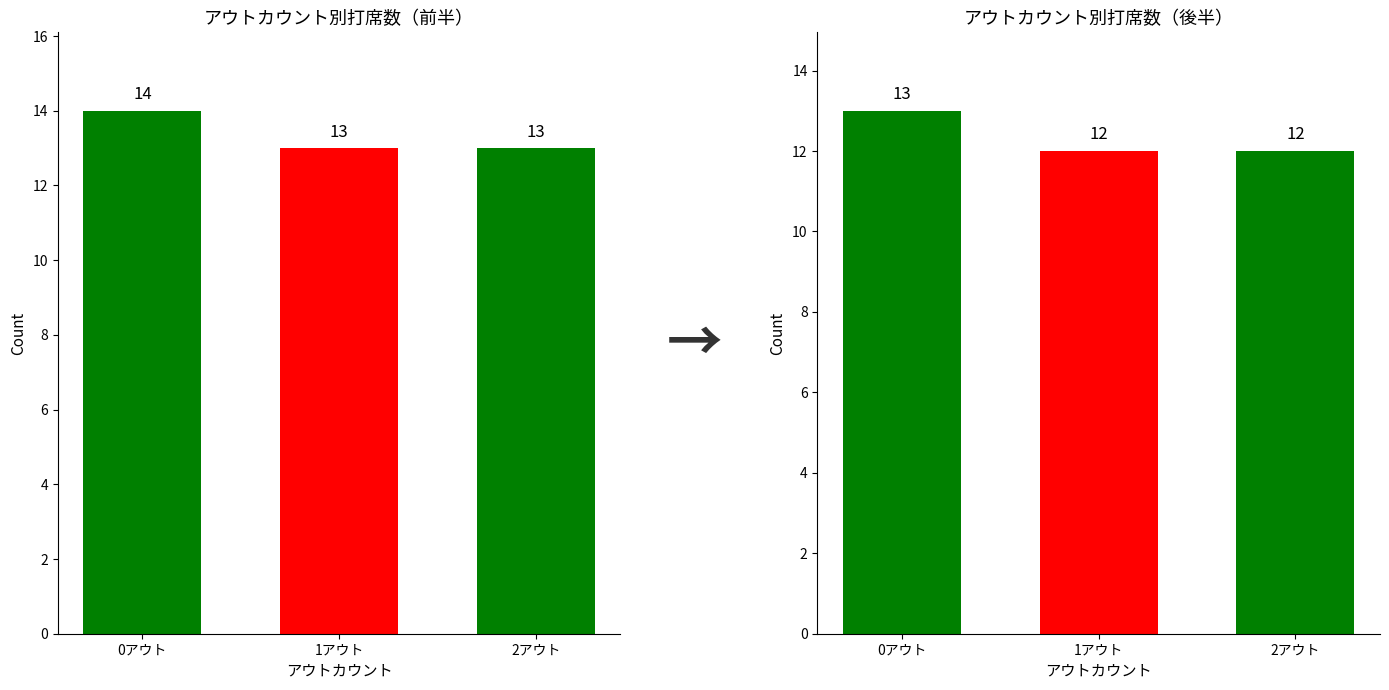

How many bars are there in total?

6